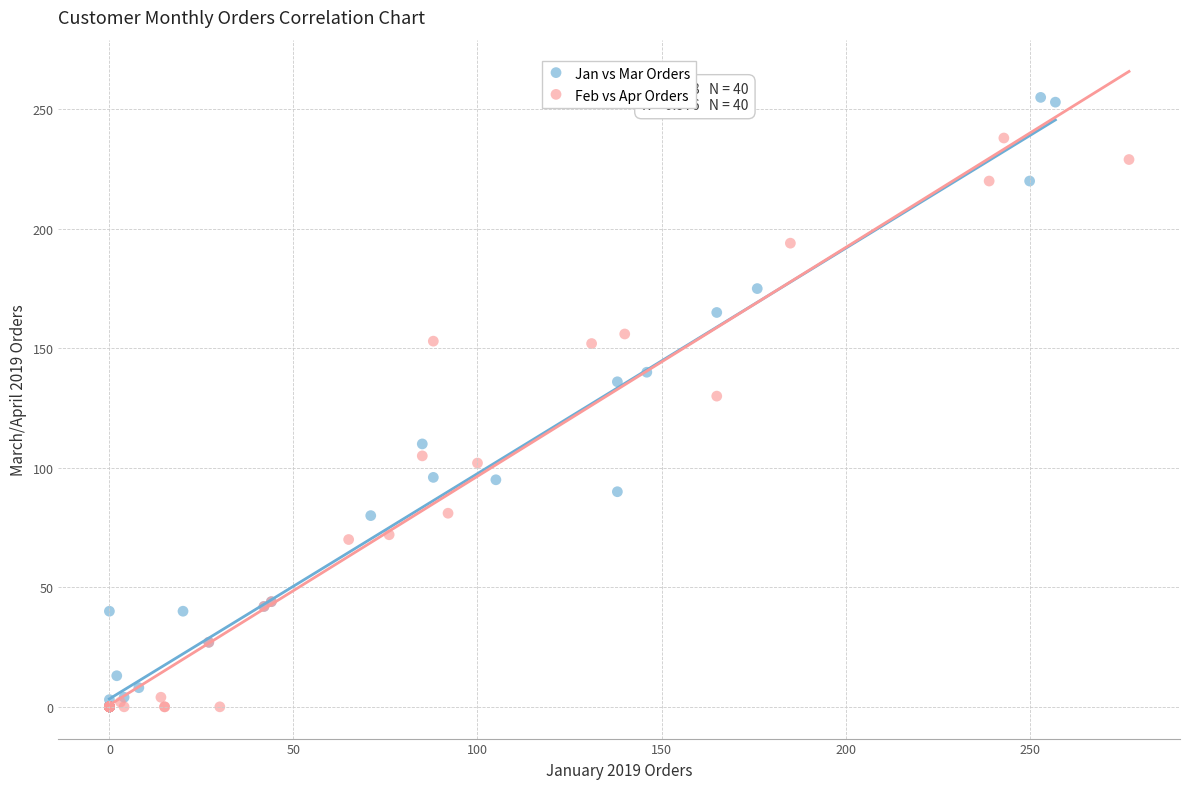

Which series has the widest spread of Y values?

Jan vs Mar Orders